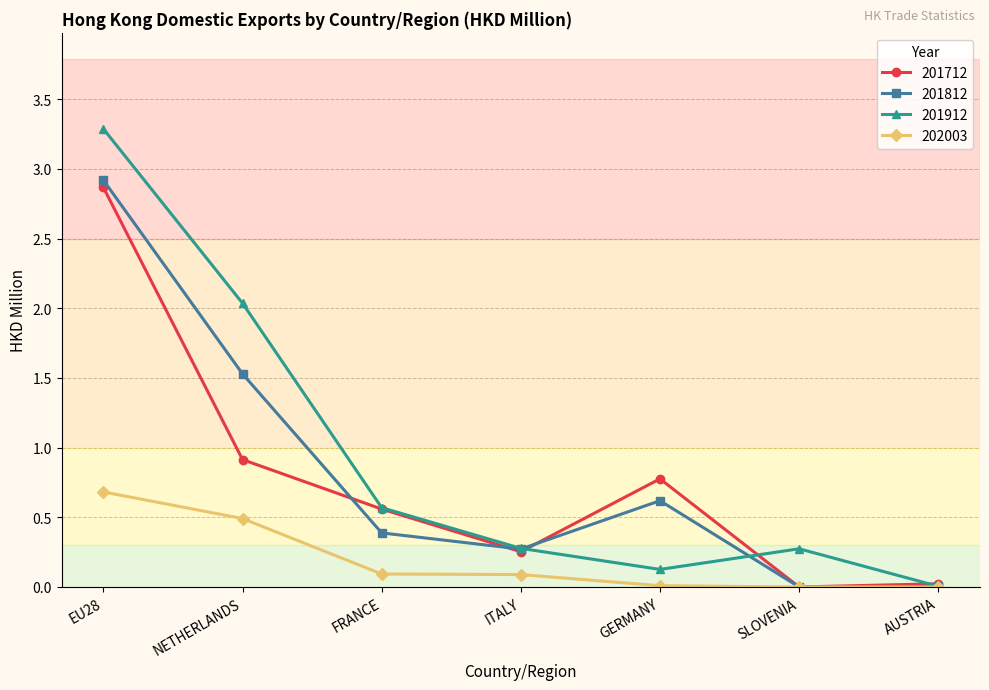

Which series has the widest spread of values?

201912